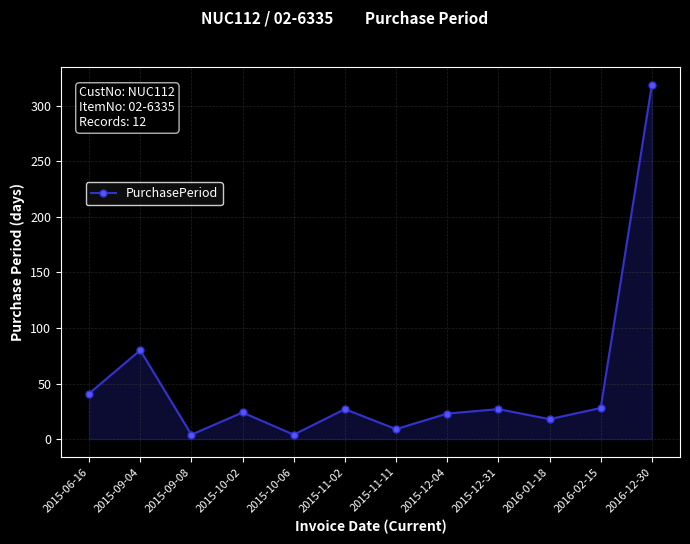

What is the label of the 2nd point from the right?

2016-02-15